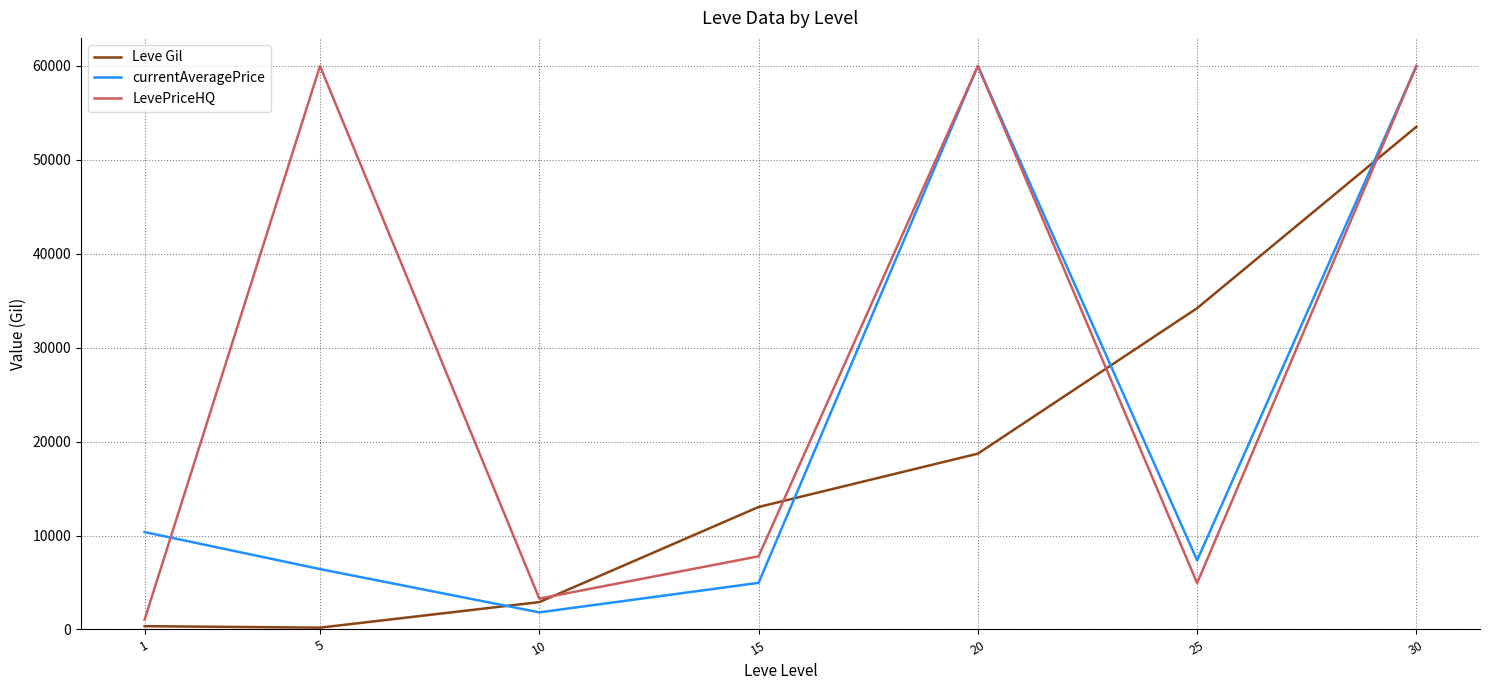

Between 5 and 10, which series saw the biggest shift?

LevePriceHQ